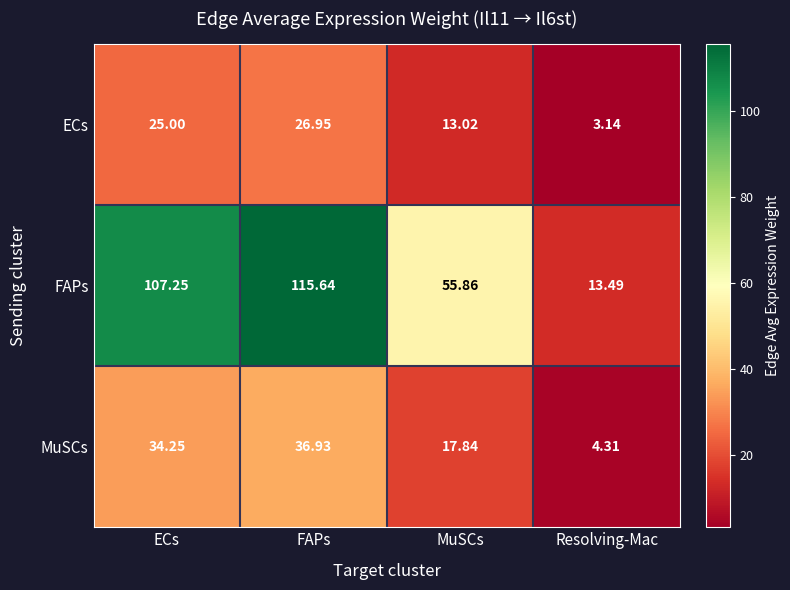

Which label corresponds to the largest value in the chart?

FAPs